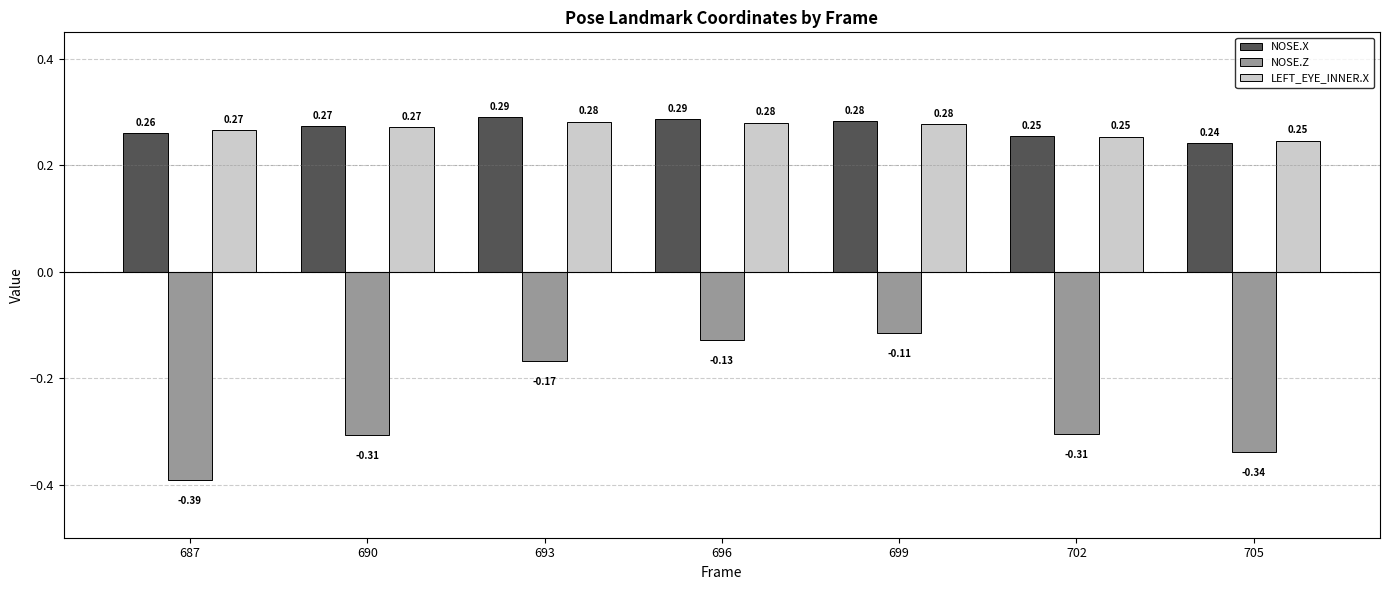

How many bars are there in total?

21